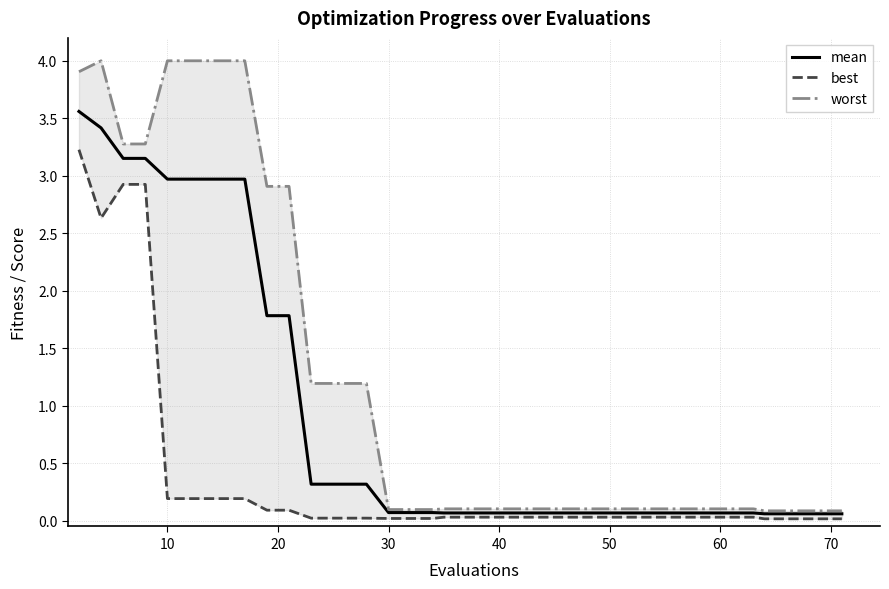

Reading left to right, transcribe all the data shown in this chart.

mean: 3.6	3.4	3.2	3.2	3.0	3.0	3.0	3.0	3.0	1.8	1.8	0.3	0.3	0.3	0.3	0.3	0.1	0.1	0.1	0.1	0.1	0.1	0.1	0.1	0.1	0.1	0.1	0.1	0.1	0.1	0.1	0.1	0.1	0.1	0.1	0.1	0.1	0.1	0.1	0.1
best: 3.2	2.6	2.9	2.9	0.2	0.2	0.2	0.2	0.2	0.1	0.1	0.0	0.0	0.0	0.0	0.0	0.0	0.0	0.0	0.0	0.0	0.0	0.0	0.0	0.0	0.0	0.0	0.0	0.0	0.0	0.0	0.0	0.0	0.0	0.0	0.0	0.0	0.0	0.0	0.0
worst: 3.9	4.0	3.3	3.3	4.0	4.0	4.0	4.0	4.0	2.9	2.9	1.2	1.2	1.2	1.2	1.2	0.1	0.1	0.1	0.1	0.1	0.1	0.1	0.1	0.1	0.1	0.1	0.1	0.1	0.1	0.1	0.1	0.1	0.1	0.1	0.1	0.1	0.1	0.1	0.1